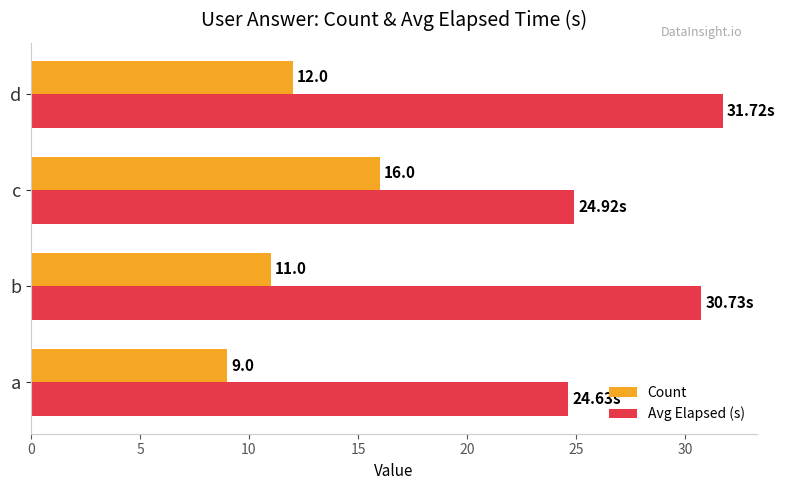

List the labels in order of Count value, smallest first.

a, b, d, c